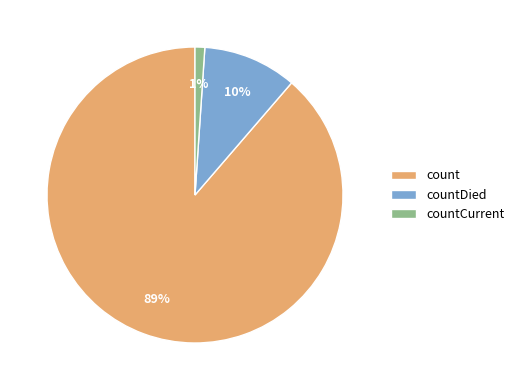

Is there a majority slice in this chart?

Yes